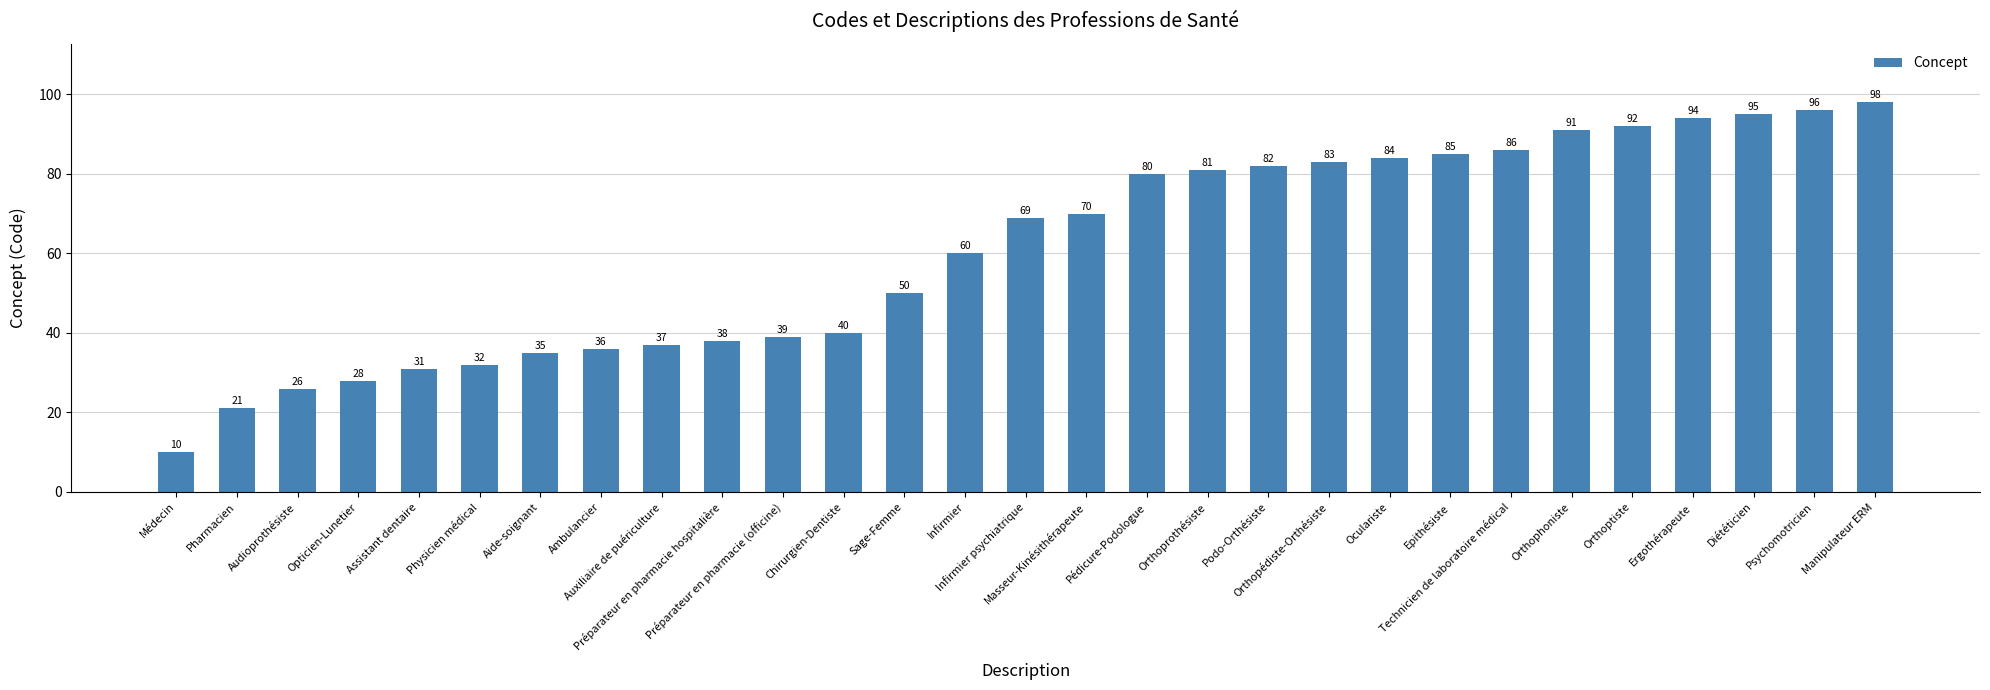

What is the change in value from Infirmier to Orthoprothésiste?

+21